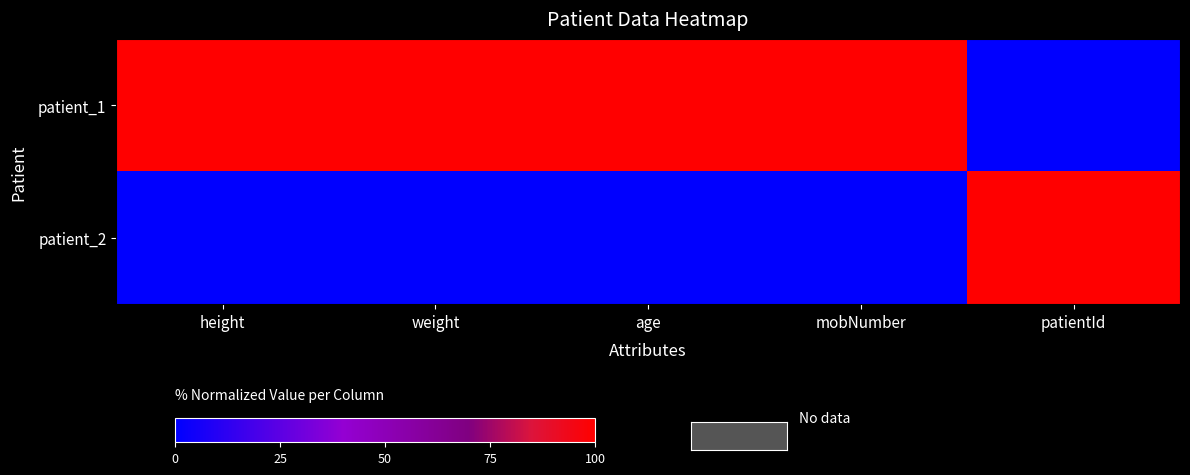

At how many categories does at least one series exceed 85?

5